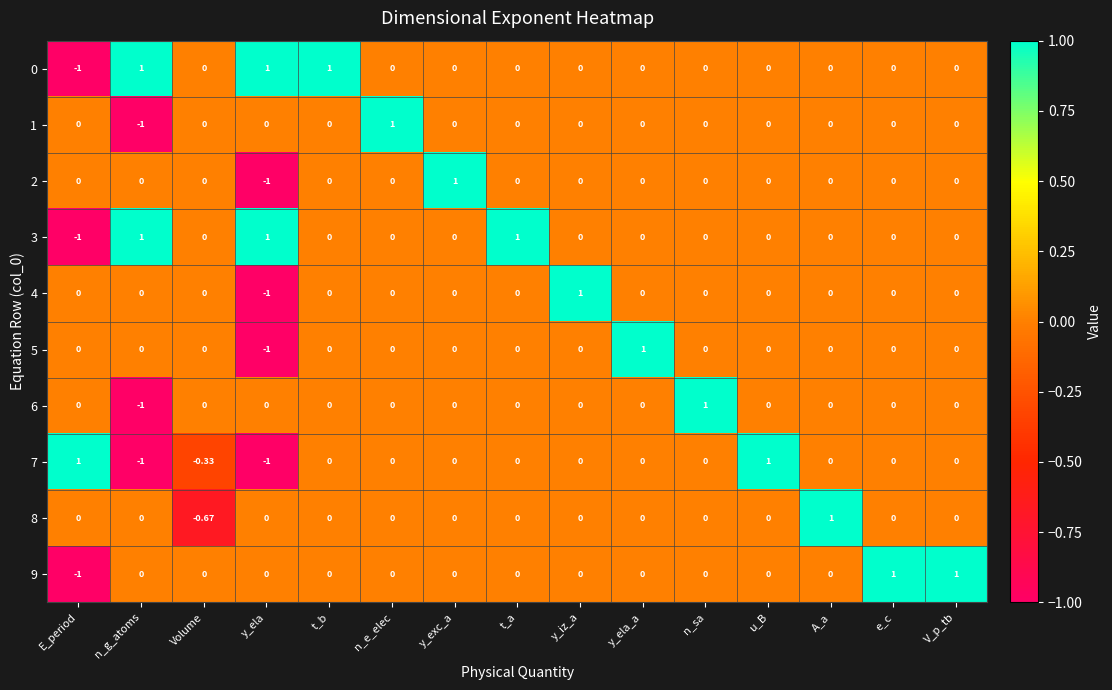

What is the difference between the highest and lowest values at y_iz_a?

1.0